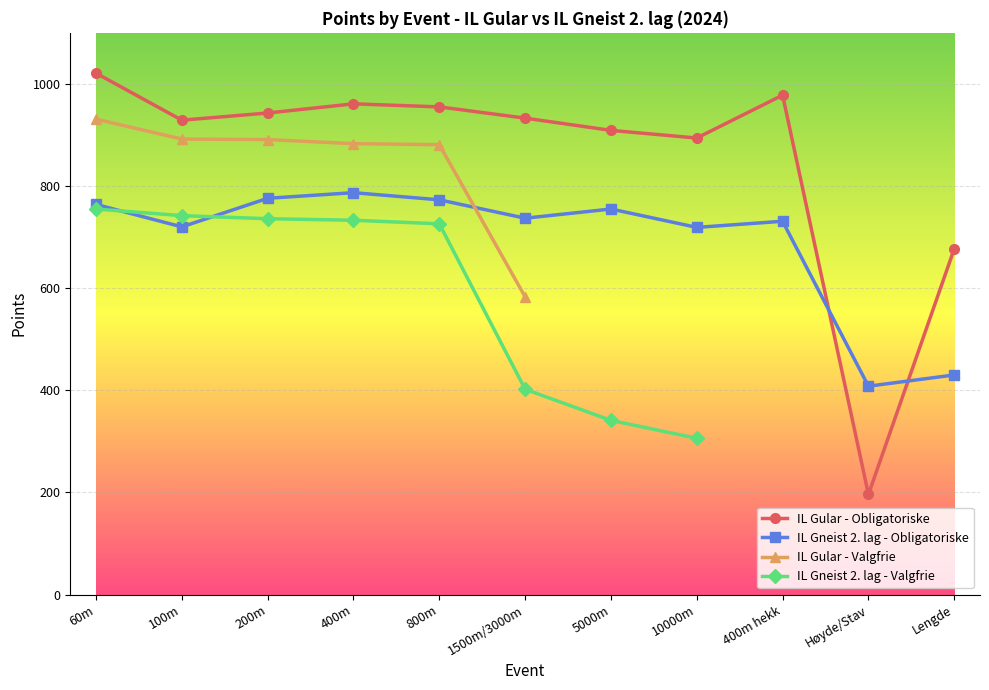

How many intersections are there between IL Gular - Obligatoriske and IL Gneist 2. lag - Obligatoriske?

2